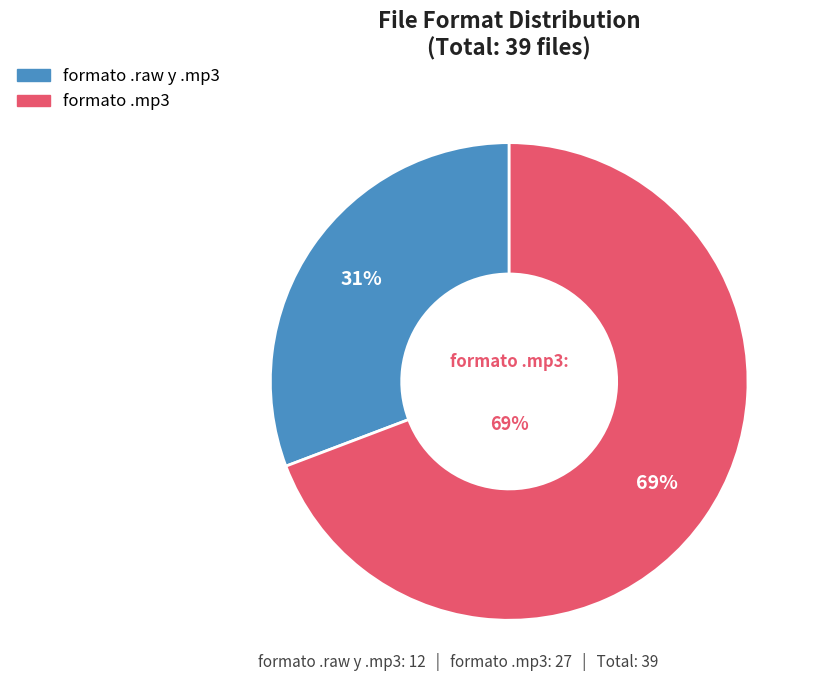

To the nearest percent, what is the difference between the formato .raw y .mp3 and formato .mp3 slice percentages?

38%